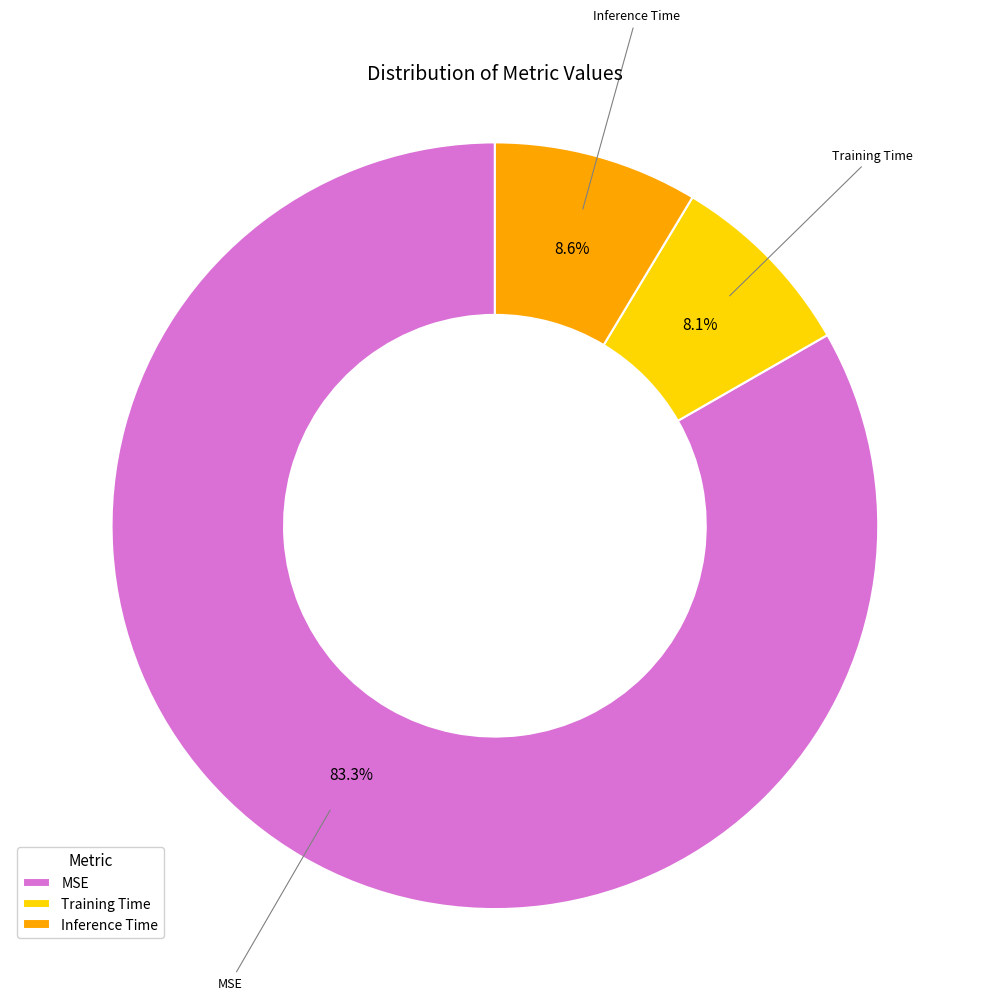

To the nearest percent, what is the combined percentage of MSE and Inference Time?

92%